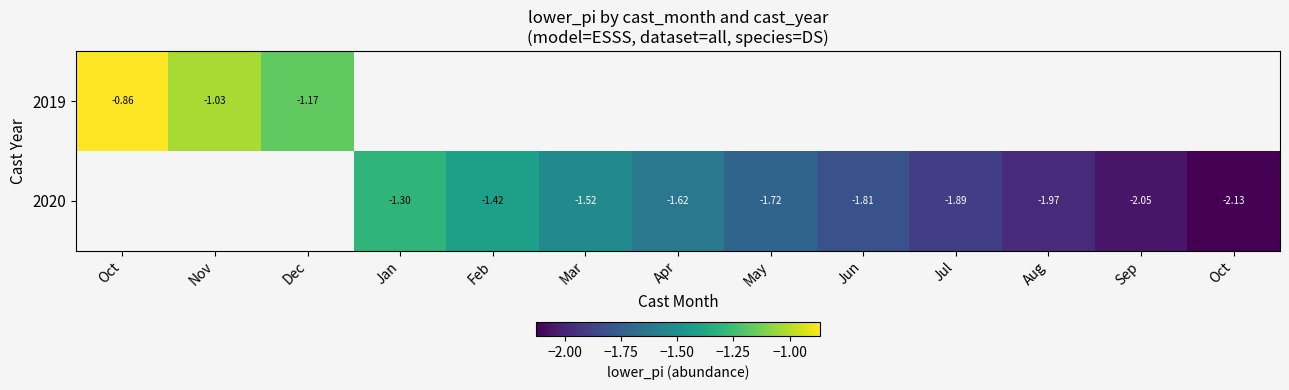

List the series in order of their overall mean, highest first.

2019, 2020